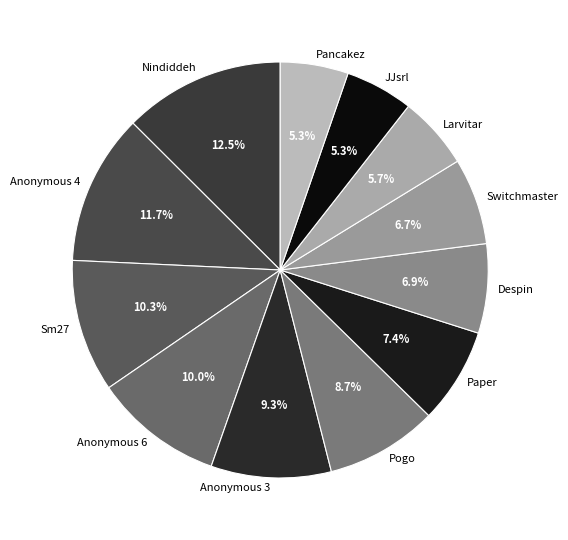

Is there a majority slice in this chart?

No